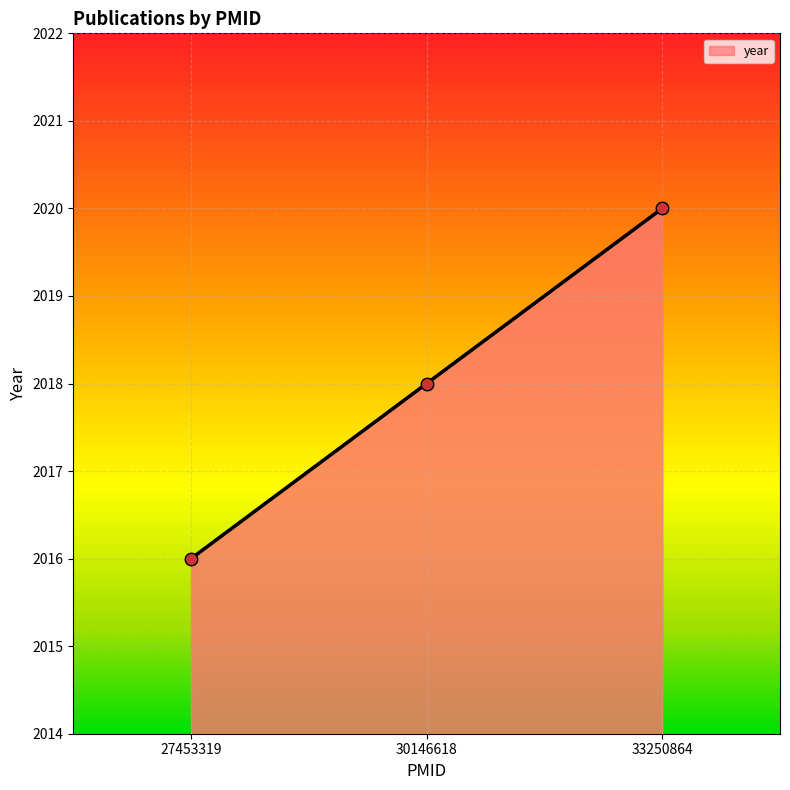

Rank the categories by value from lowest to highest.

27453319, 30146618, 33250864